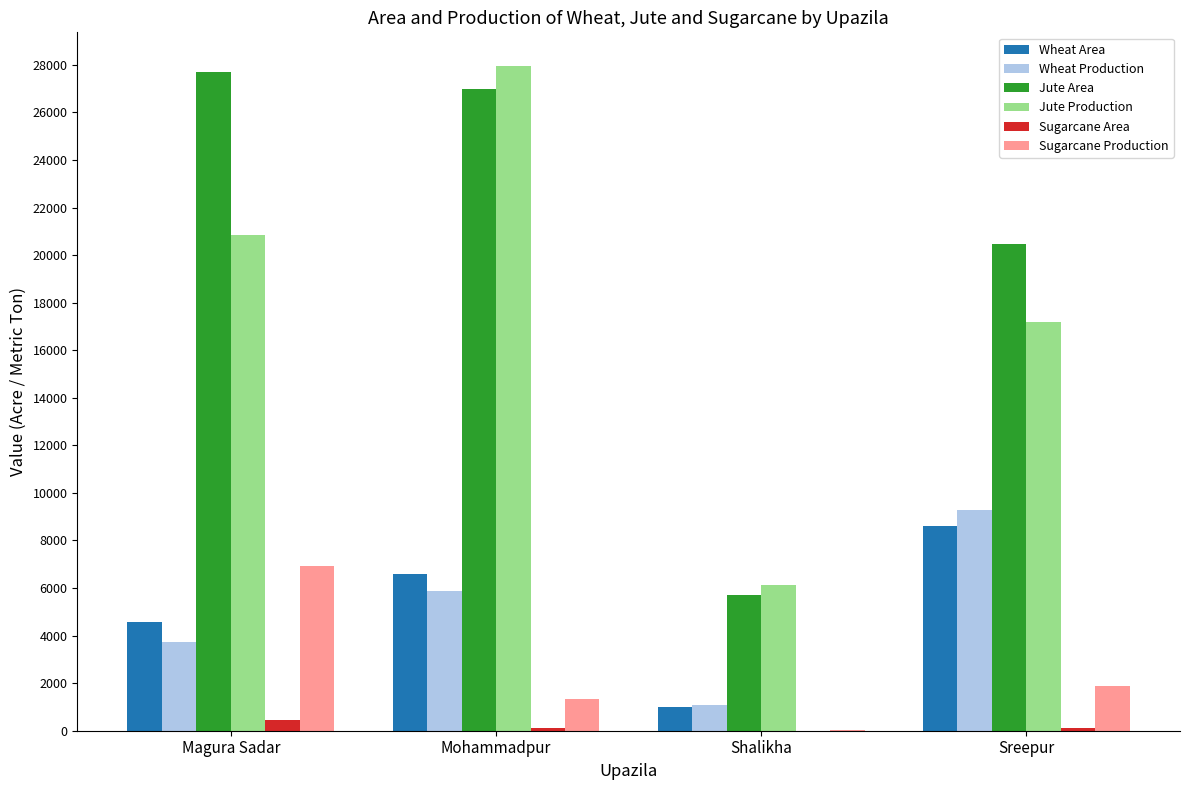

What is the total value across all series at Sreepur?

57546